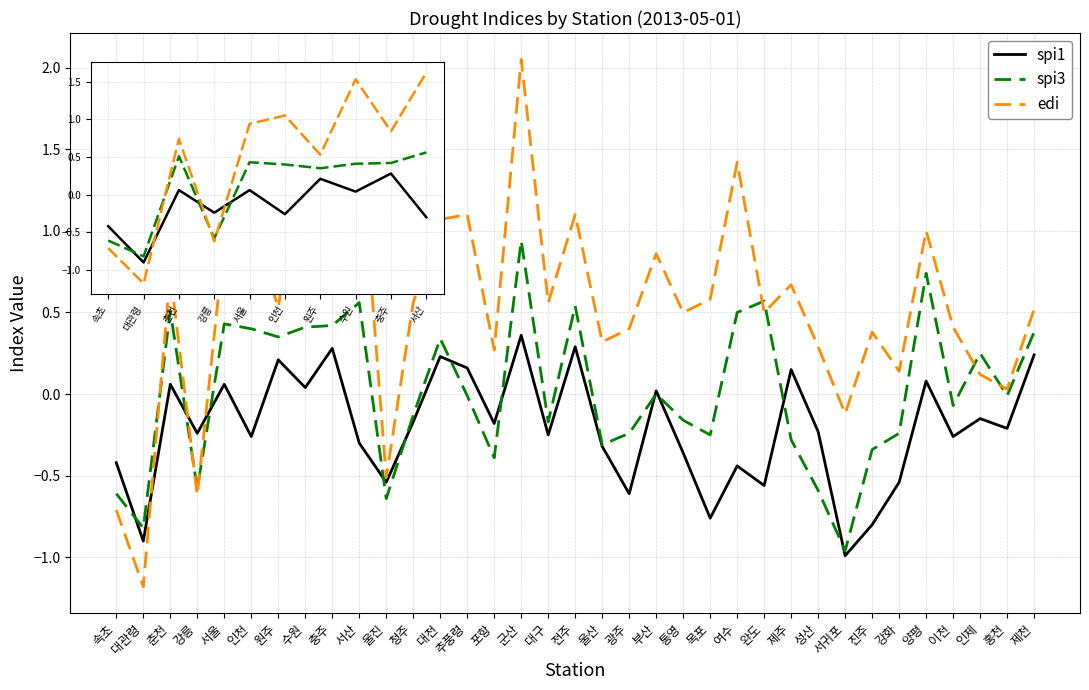

At which label does edi reach its peak?

군산